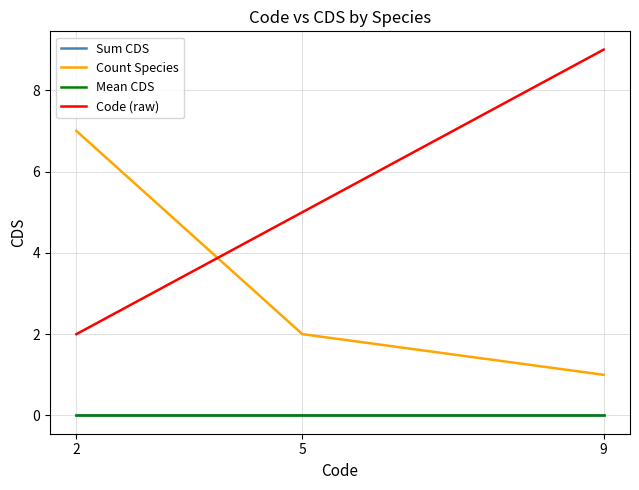

What is the sum of the Code (raw) values at 2 and 9?

11